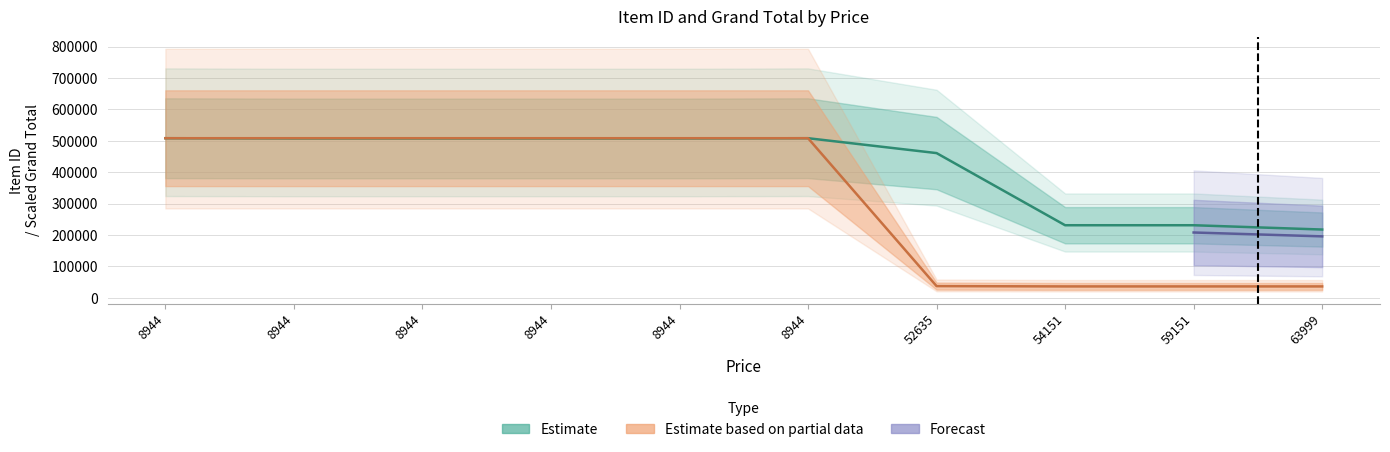

What is the greatest value displayed?

508369.0